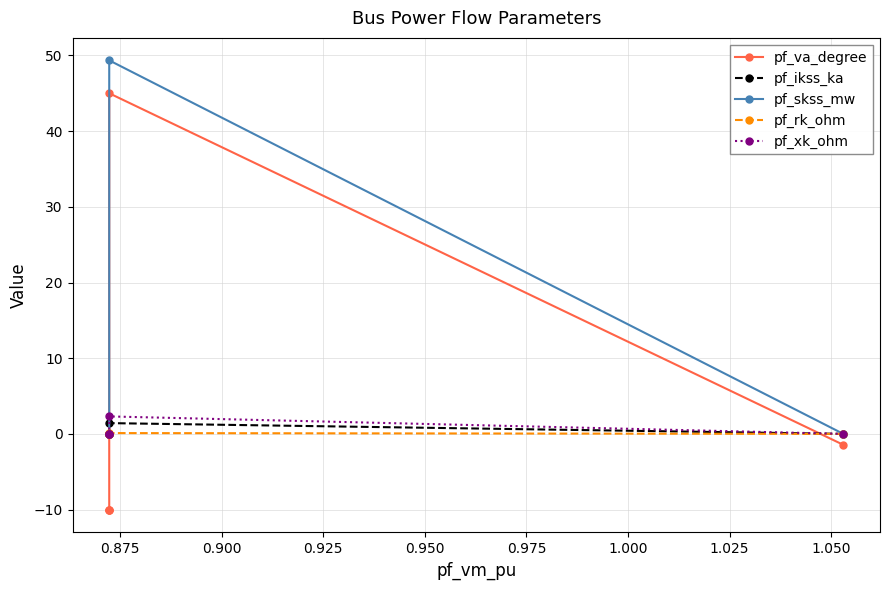

Which series has the largest total across all categories?

pf_skss_mw